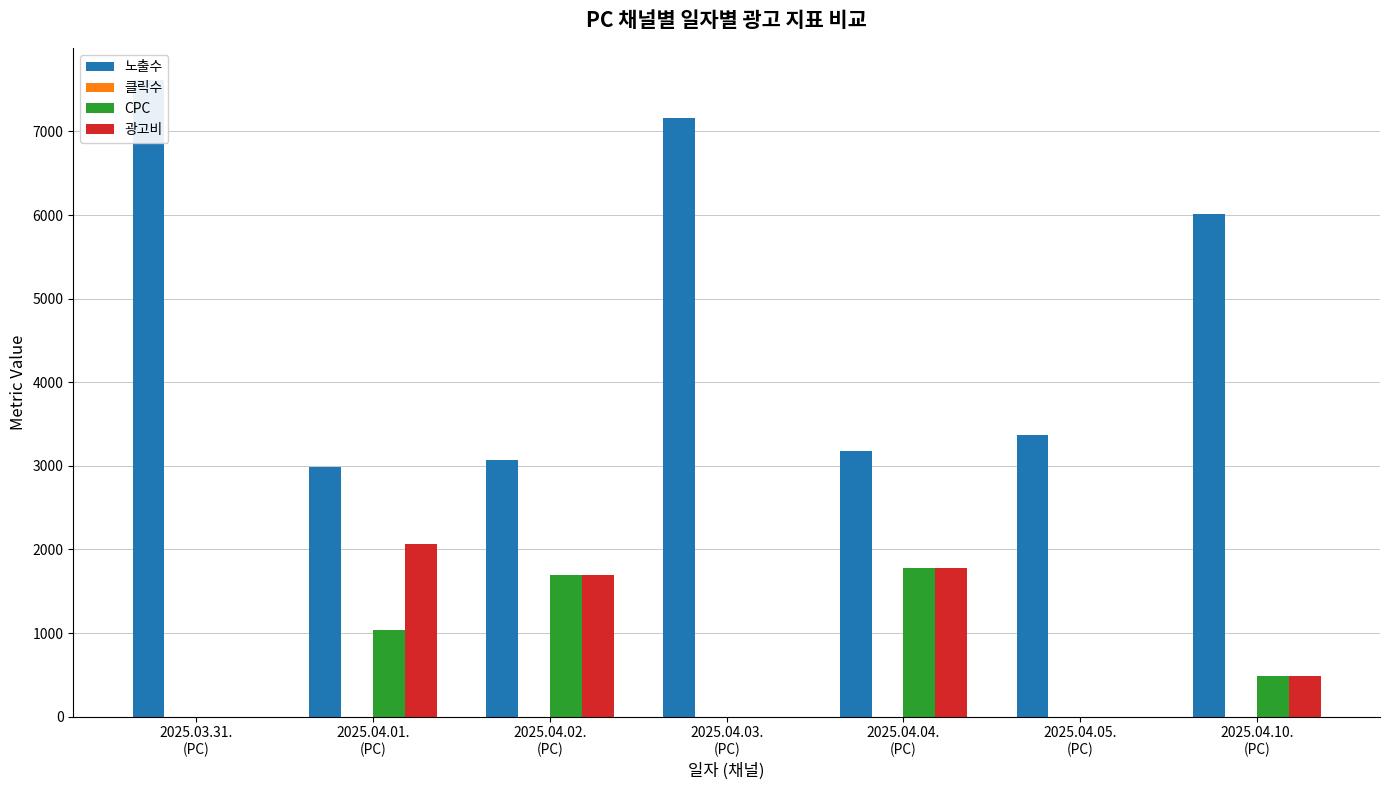

Rank the series at 2025.04.03.
(PC) from highest to lowest value.

노출수, 클릭수, CPC, 광고비